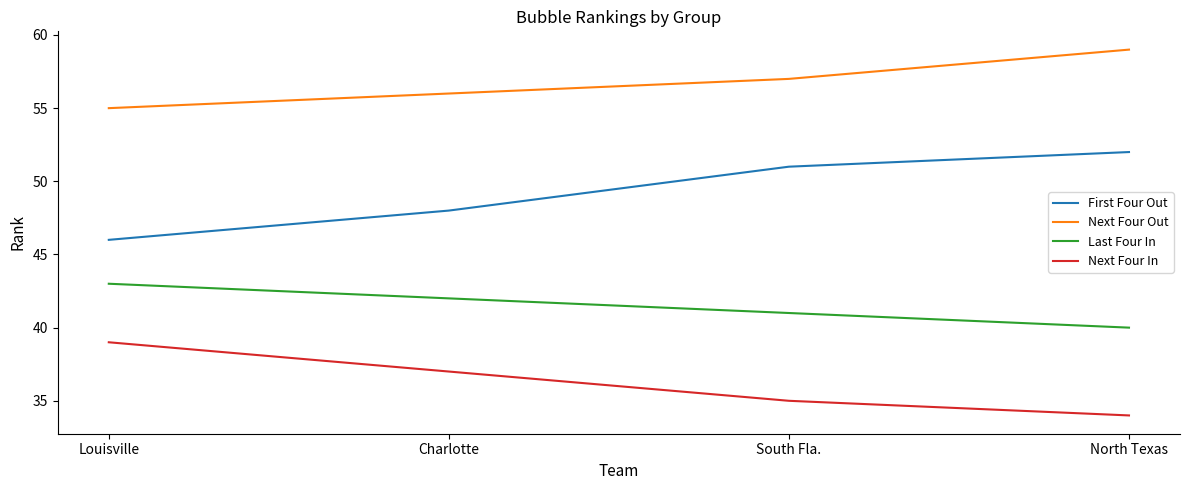

At which label does Last Four In first exceed 42?

Louisville